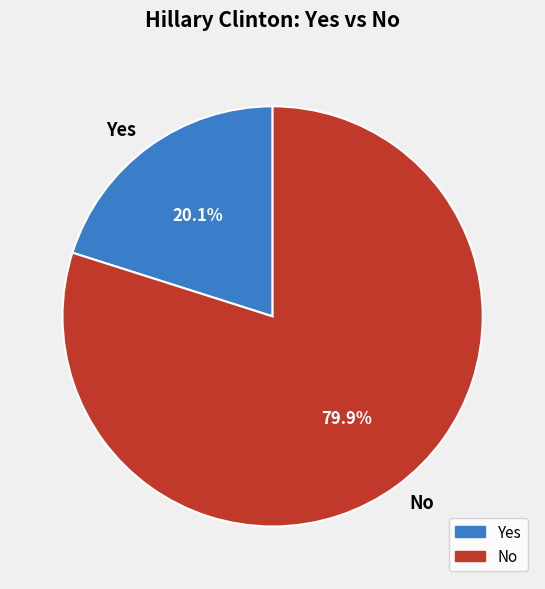

How much of the chart is everything except Yes?

79.9%